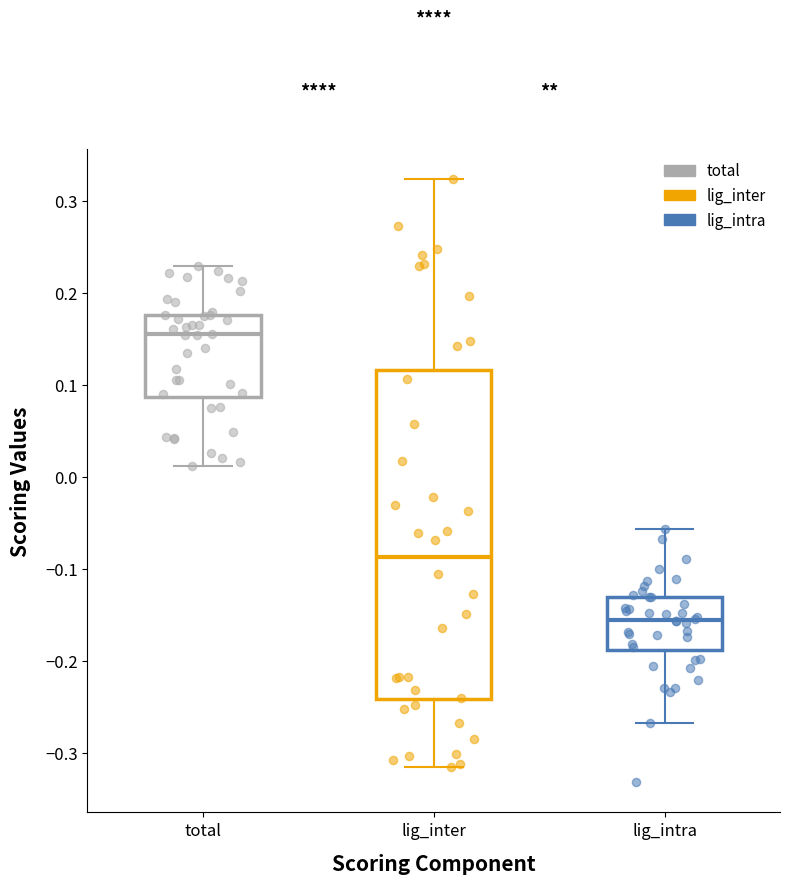

Reading left to right, transcribe this box plot: for each box, give where its median line is, the range the box spans, and where its two whiskers end, as read against the y-axis. The values are not printed on the chart, so give them approximately, as read against the axis.

total: median 0.16, box 0.09 to 0.18, whiskers 0.01 to 0.23
lig_inter: median -0.09, box -0.24 to 0.12, whiskers -0.31 to 0.32
lig_intra: median -0.16, box -0.19 to -0.13, whiskers -0.27 to -0.06